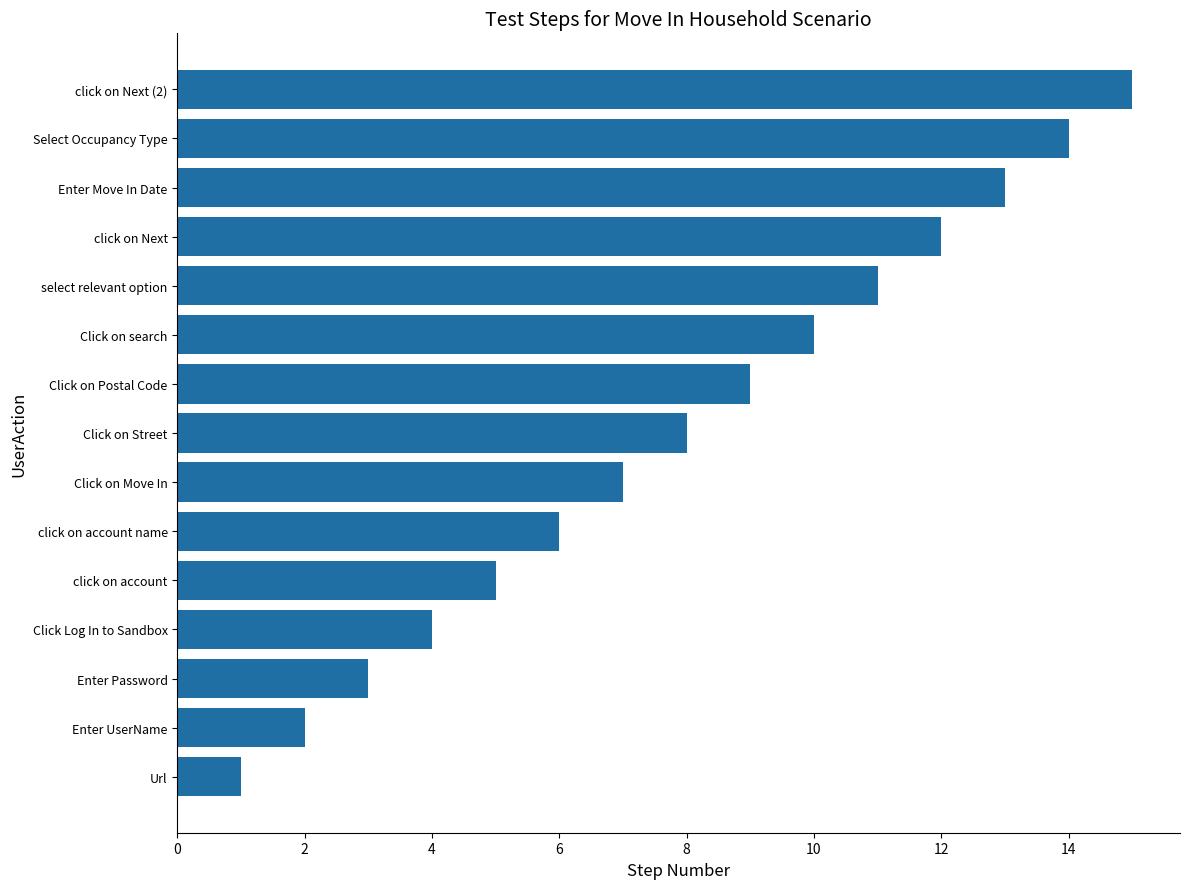

Count the number of data series in this chart.

1